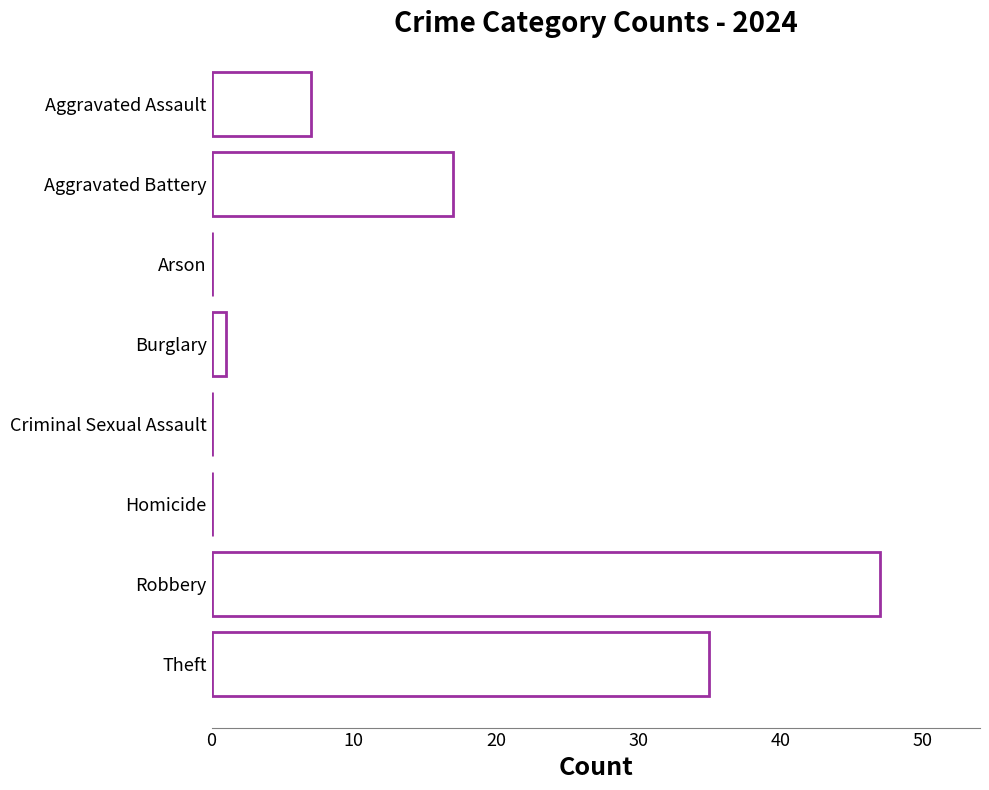

What is the change in value from Arson to Theft?

+35